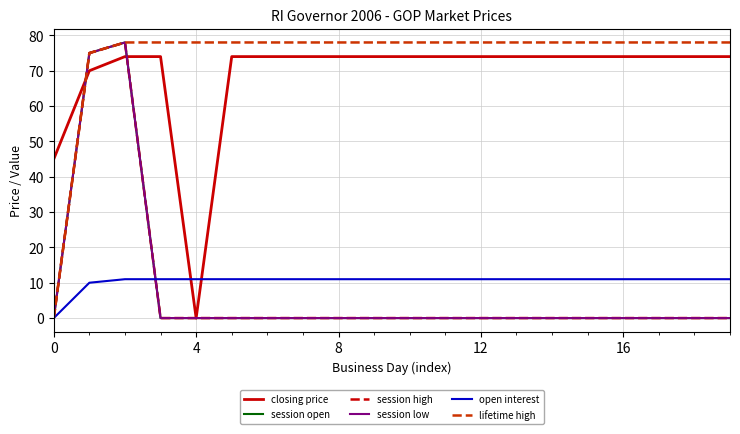

At which category does the chart reach its minimum across all series?

4